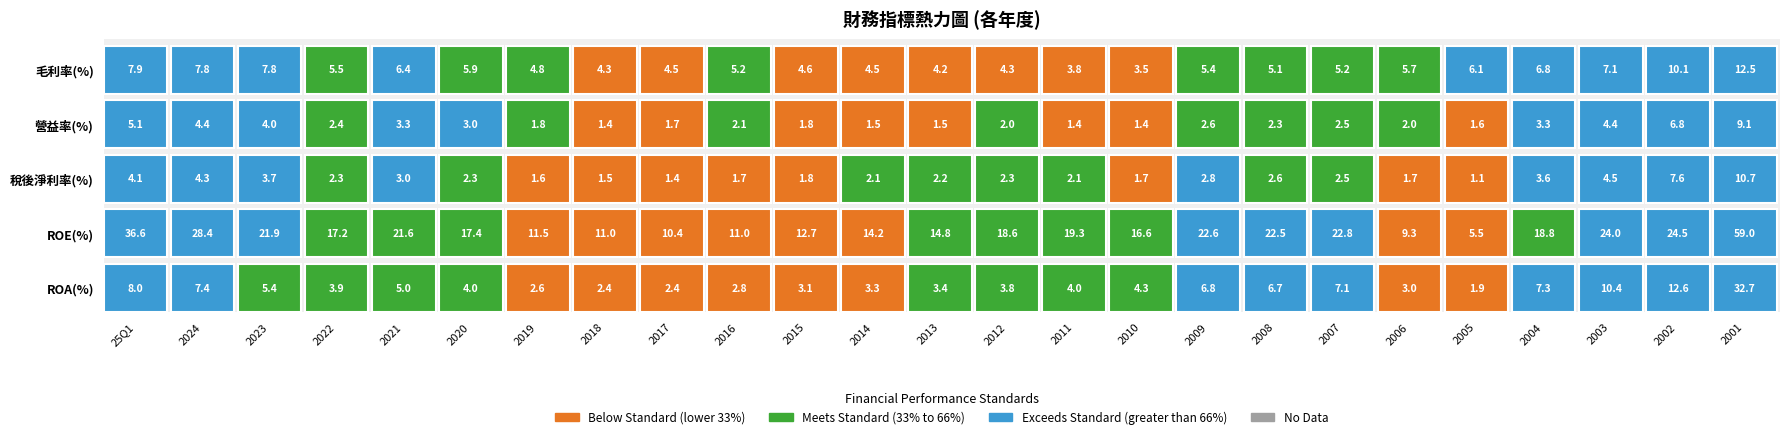

Read the 毛利率 value at 2024.

7.8